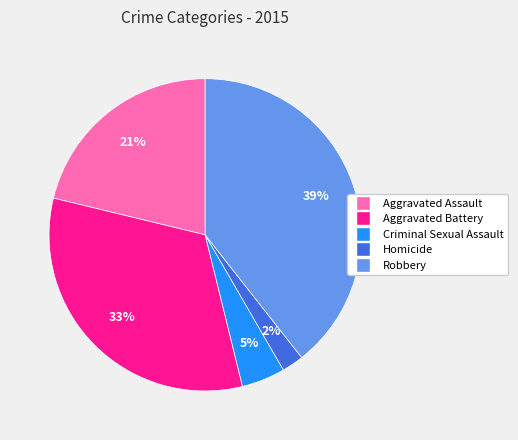

Which has a higher value, Homicide or Criminal Sexual Assault?

Criminal Sexual Assault